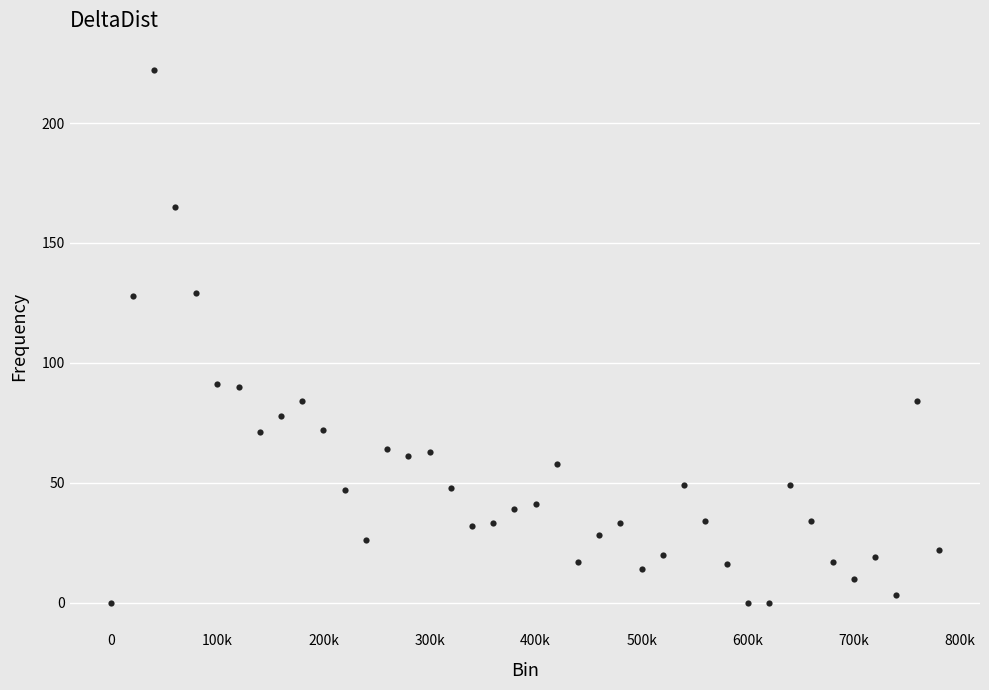

What is the range of X values (max minus min)?

780000